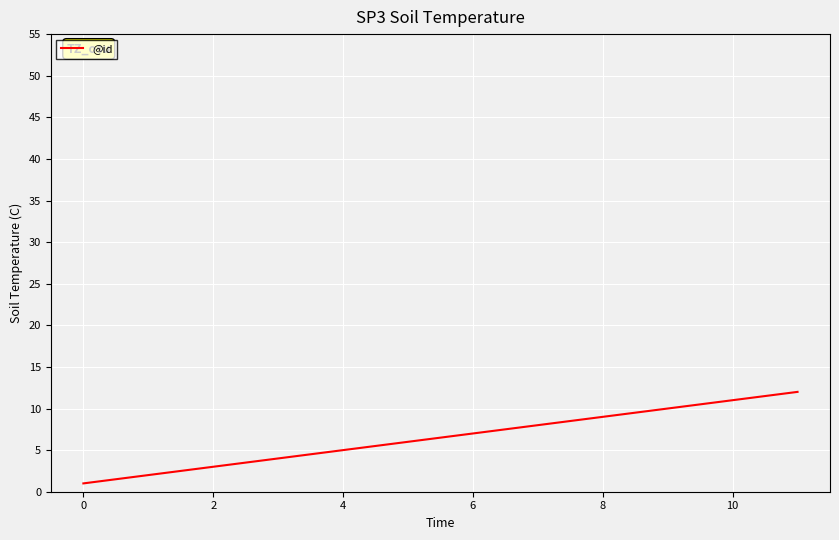

What is the greatest value displayed?

12